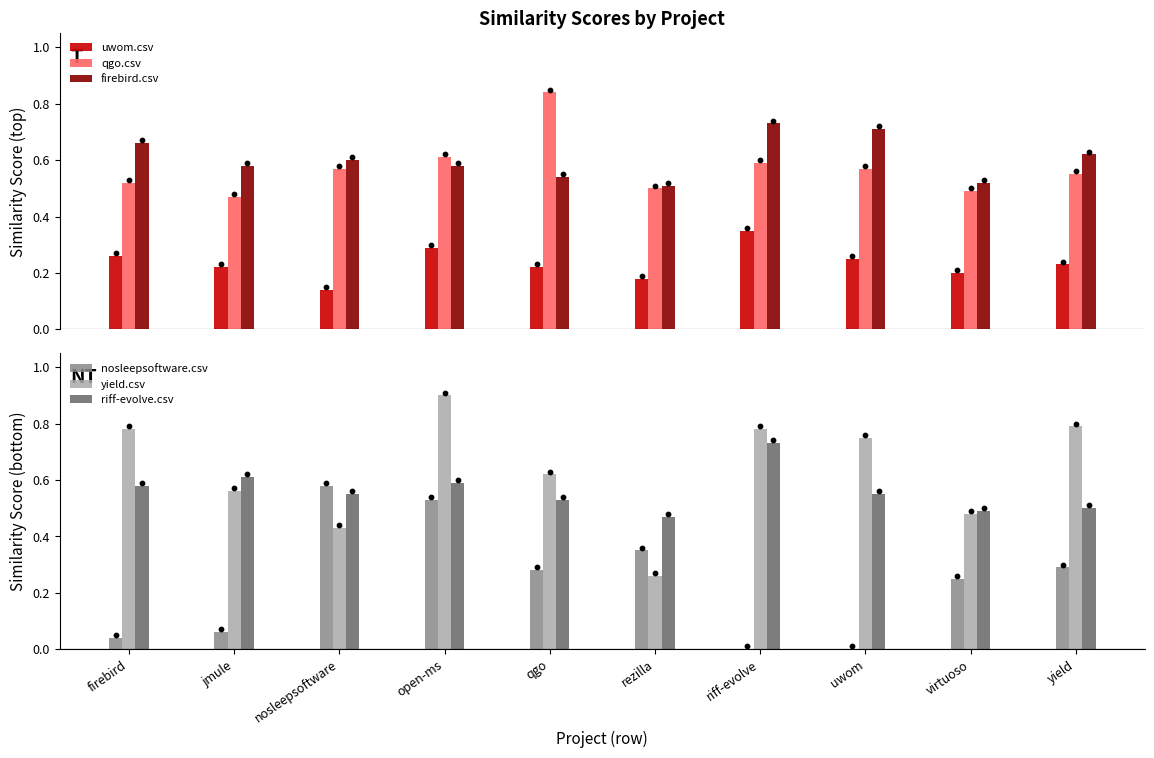

At how many categories does at least one series exceed 0?

10